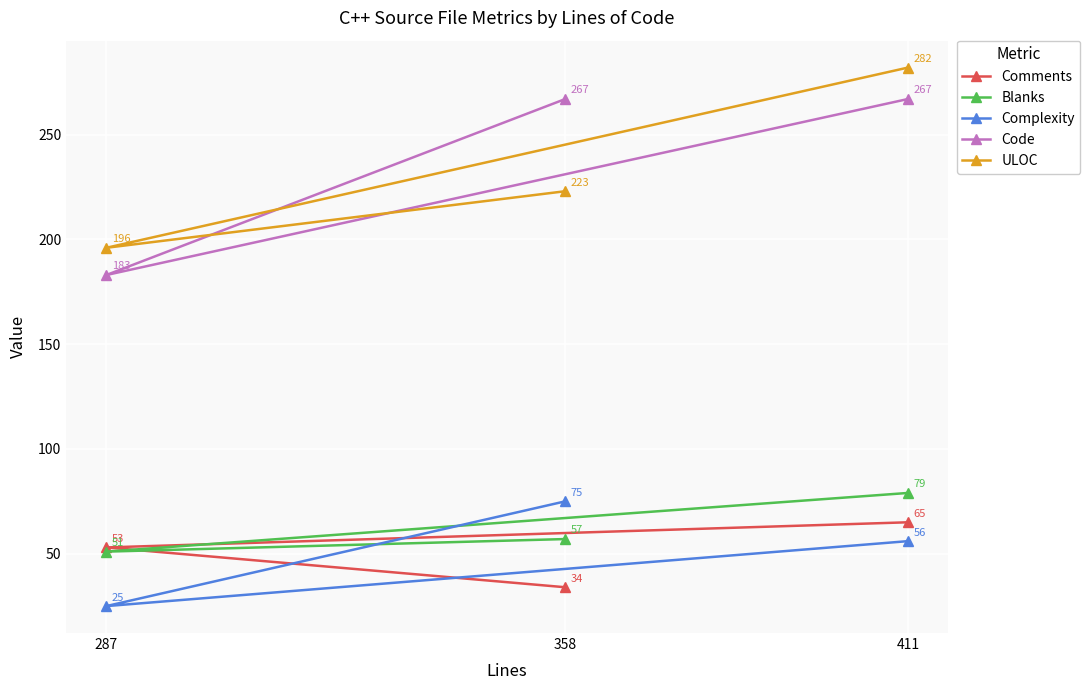

Is the value of ULOC at 358 greater than the value of Complexity at 358?

Yes